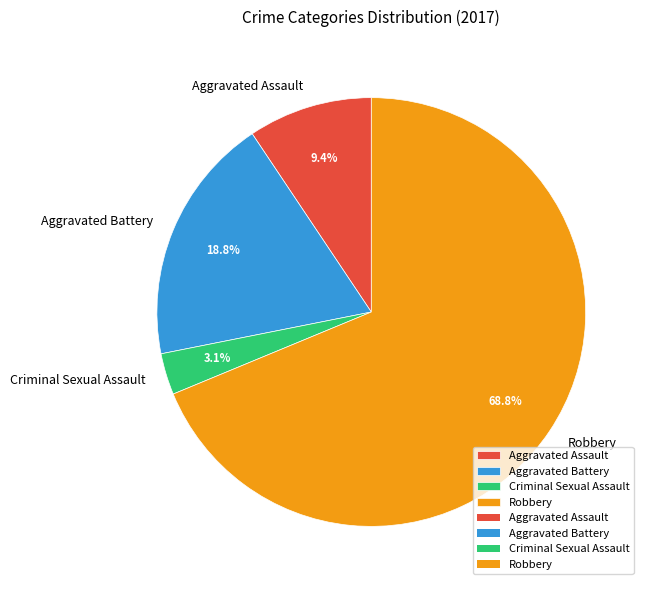

Is it true that Aggravated Battery is 19% of the pie?

True